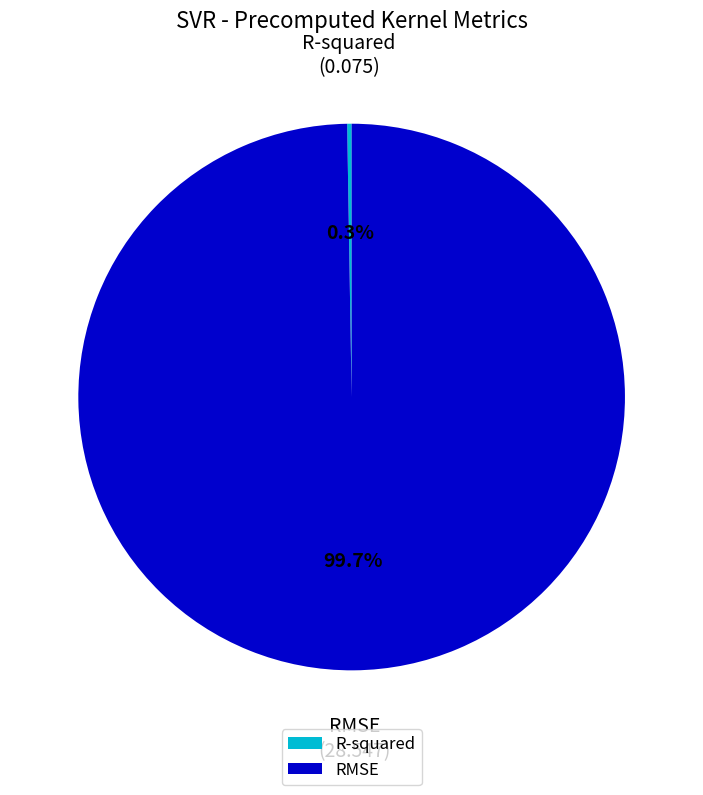

Is there any slice that represents more than half of the pie?

Yes